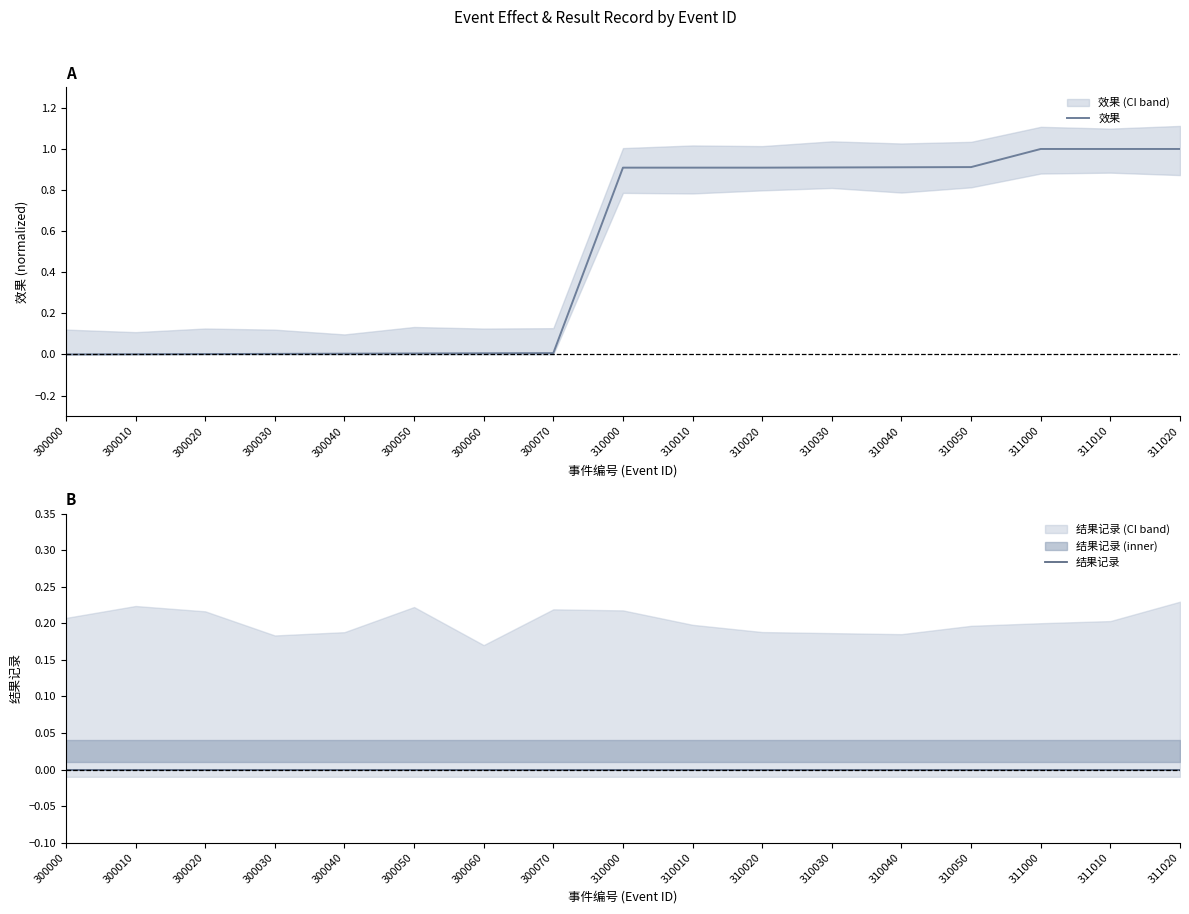

At 310010, list the series in order from largest to smallest.

效果, 结果记录